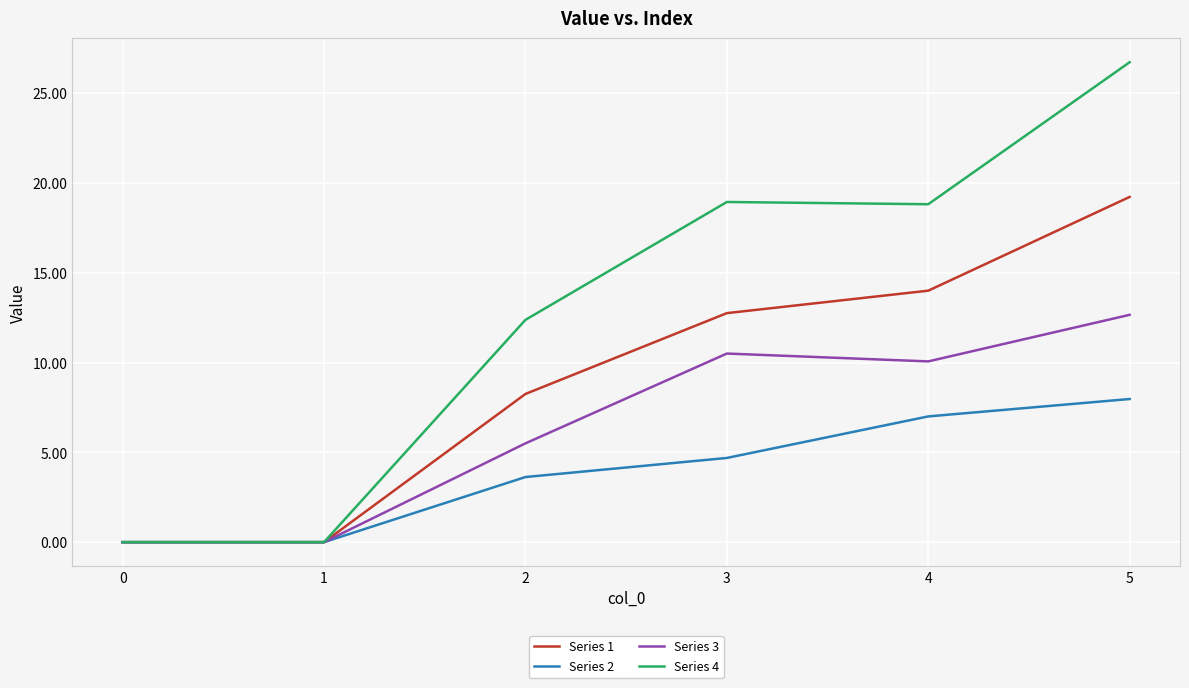

How many series are shown in this chart?

4